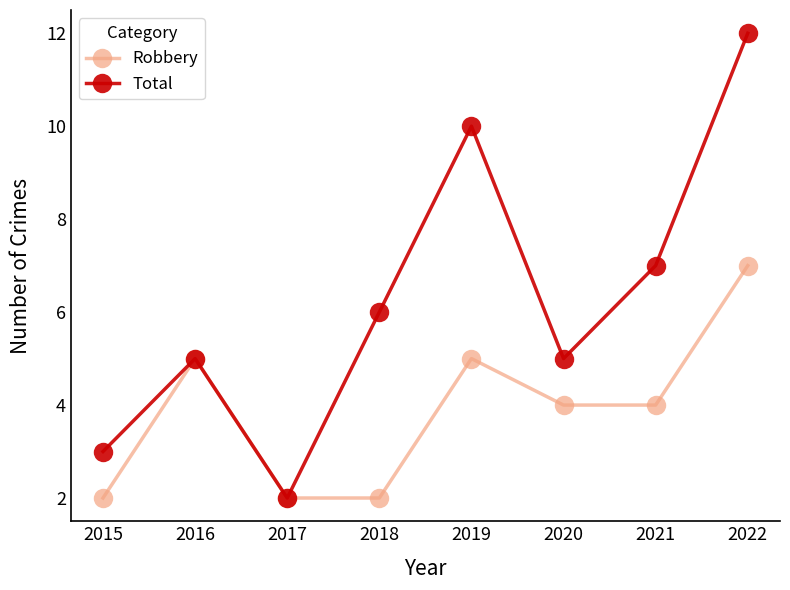

What is the difference between the second highest and second lowest values in the Robbery series?

3